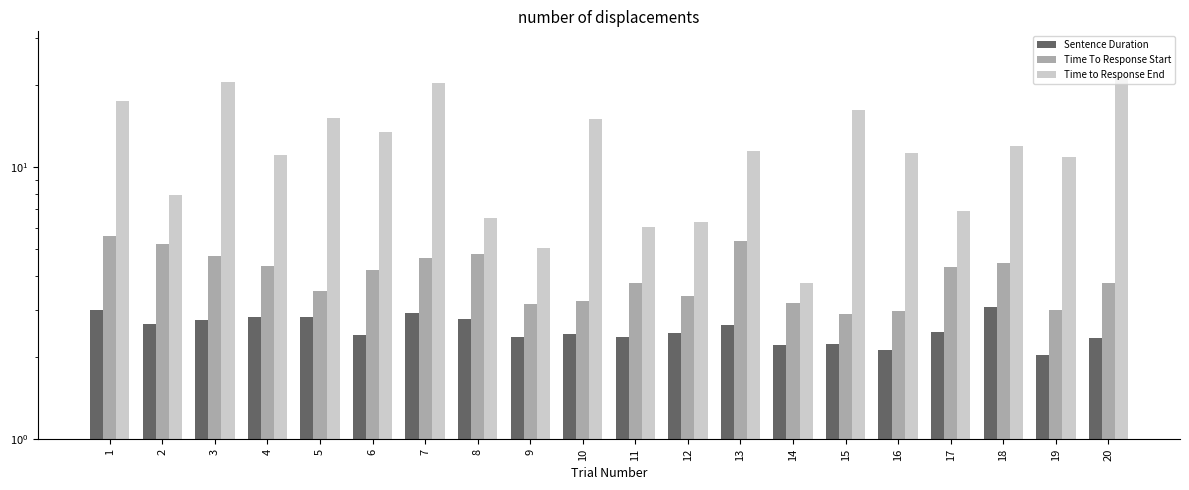

What is the value of the Sentence Duration bar at the 15th from the left?

2.2